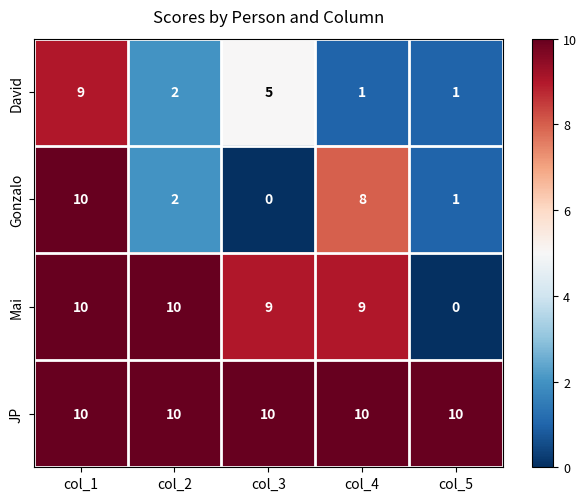

Where is Gonzalo nearest to the value 5?

col_2